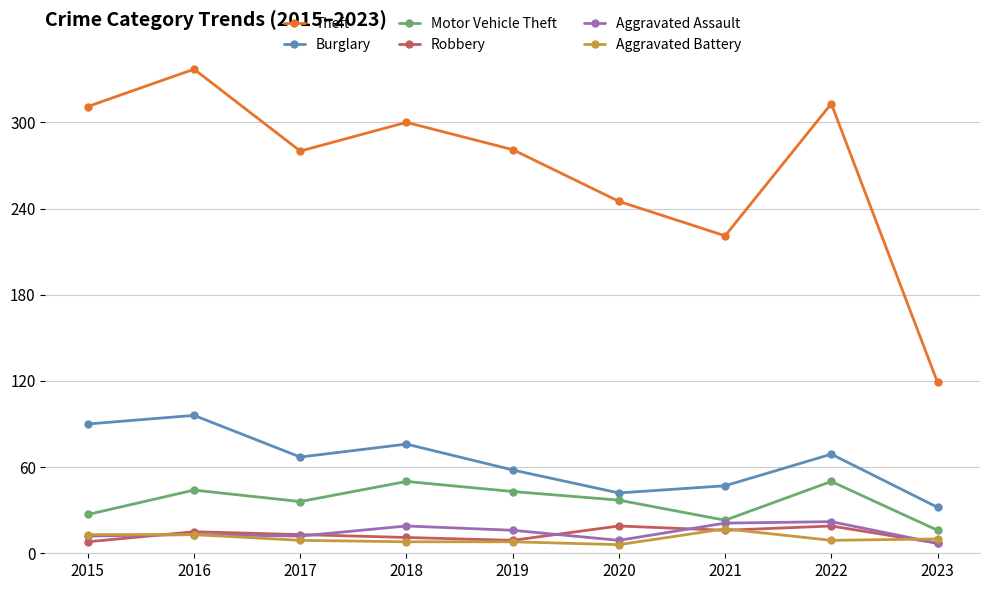

At which category is the sum across all series the highest?

2016